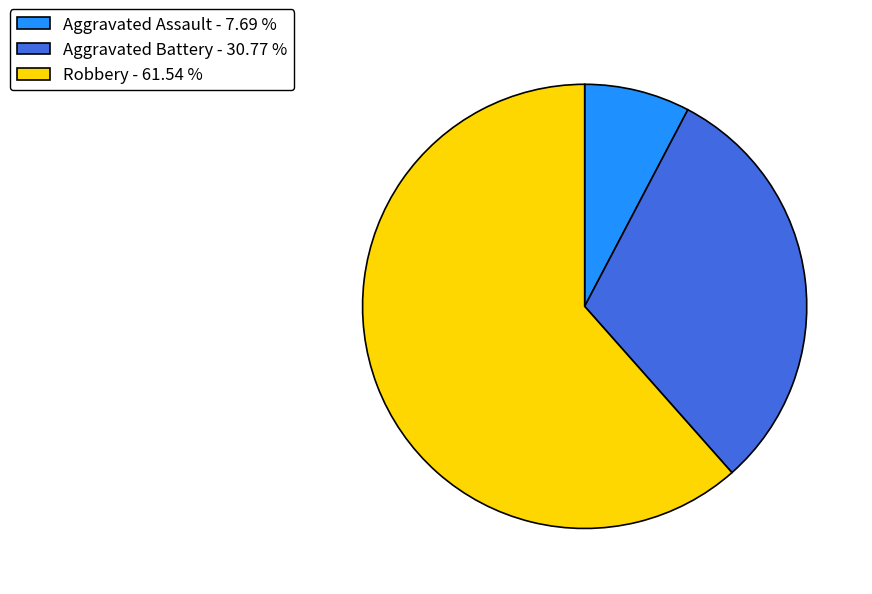

Is it true that Aggravated Assault is 1% of the pie?

False